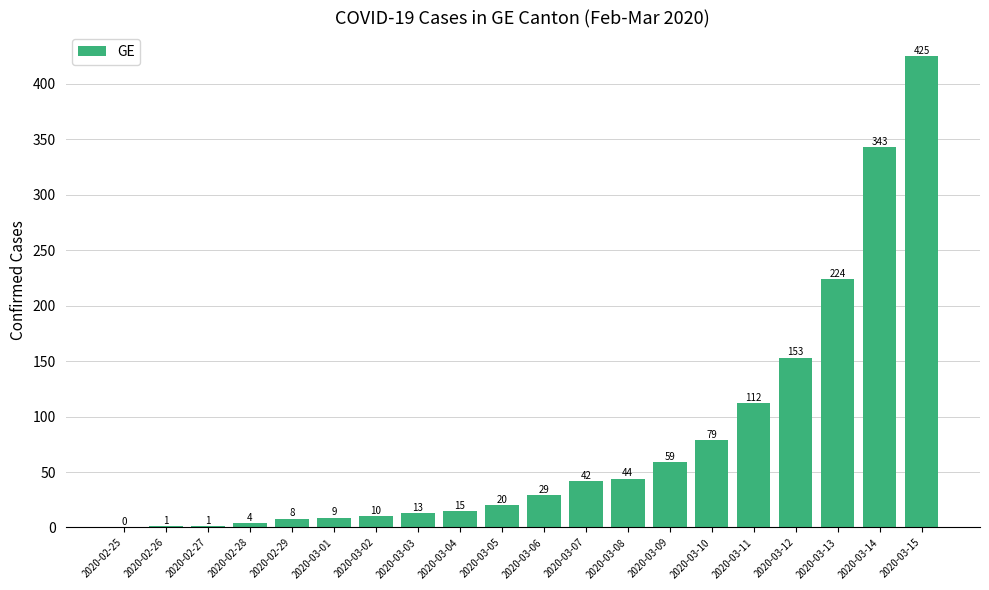

Does the chart contain stacked bars?

No